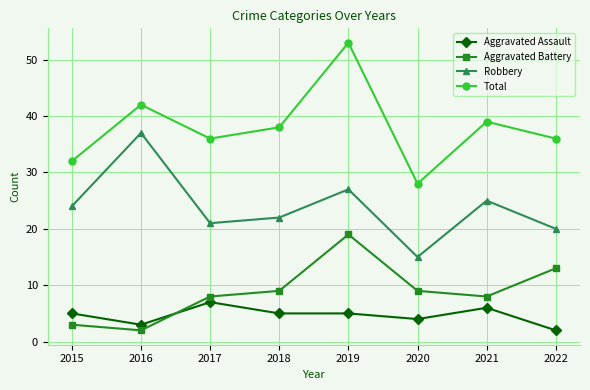

What is the difference between the maximum and second lowest values in the Total series?

21